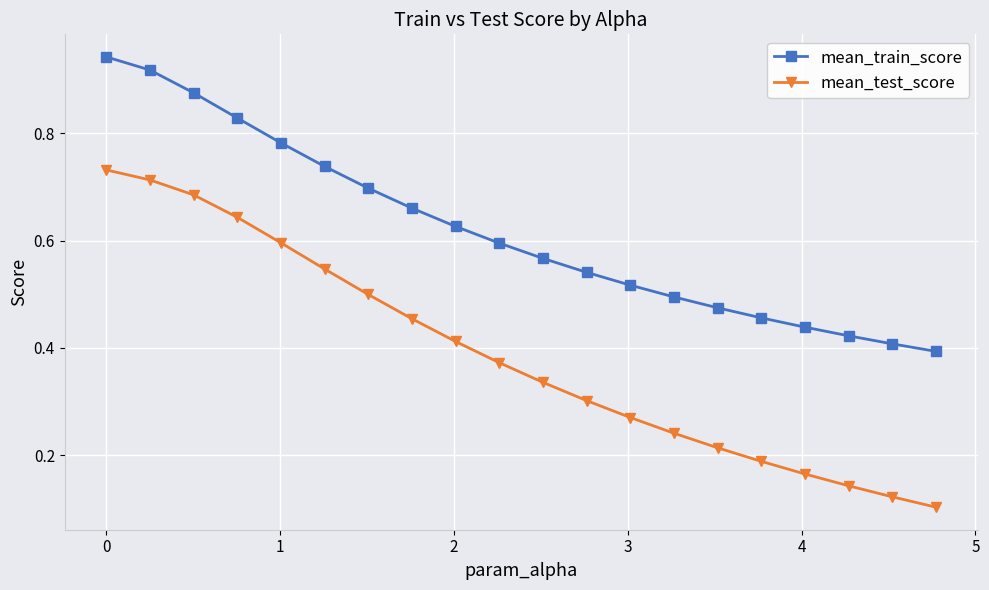

Count the mean_test_score values in the range 0 to 1.

20